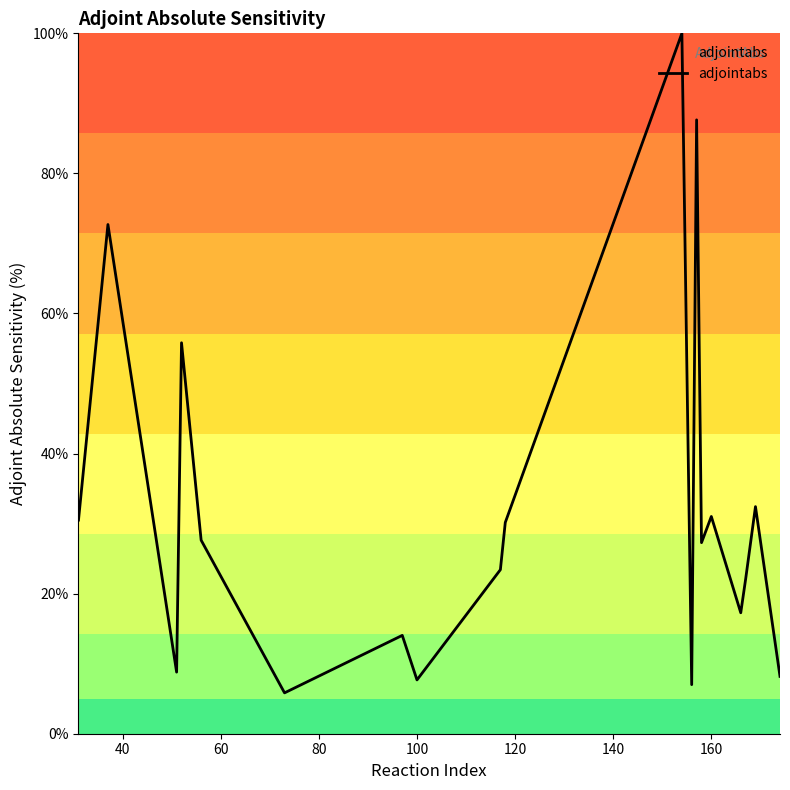

What is the difference between the maximum and minimum values?

94.2